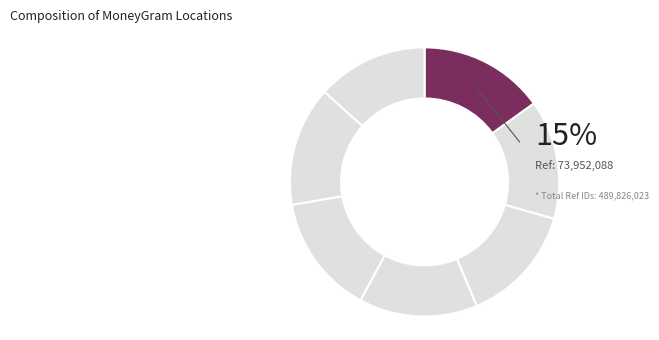

Does PALAWAN PAWNSHOP - BAYBAY account for over 50% of the chart?

No